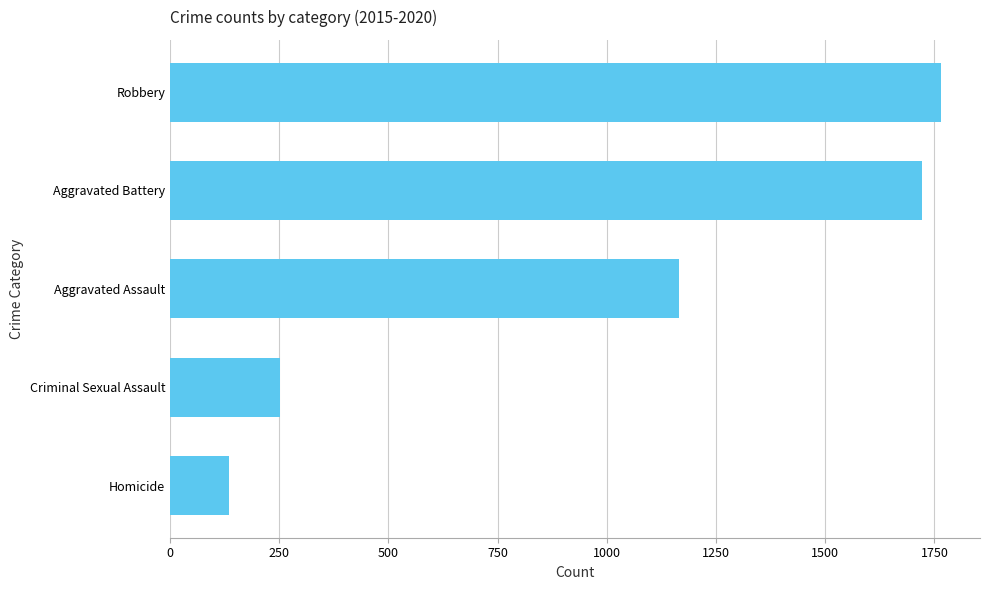

List the labels in order of value, largest first.

Robbery, Aggravated Battery, Aggravated Assault, Criminal Sexual Assault, Homicide